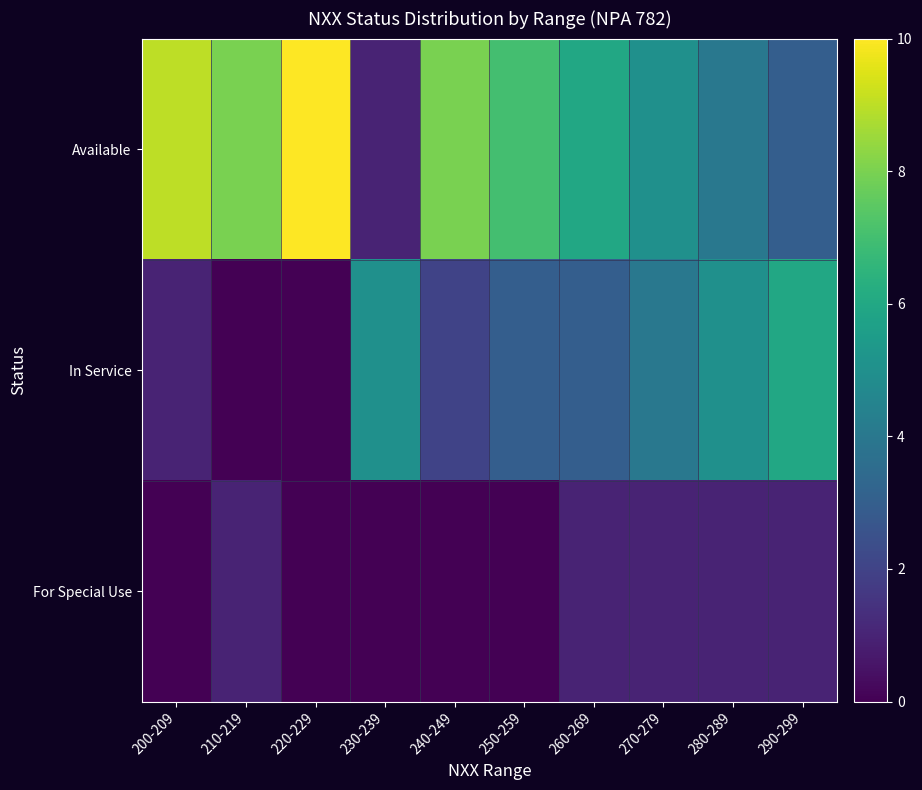

Which label corresponds to the smallest value in the chart?

210-219